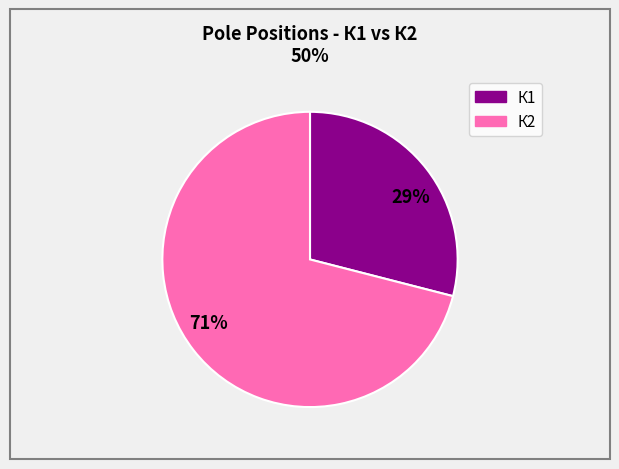

Which category has the smallest portion of the pie?

29%